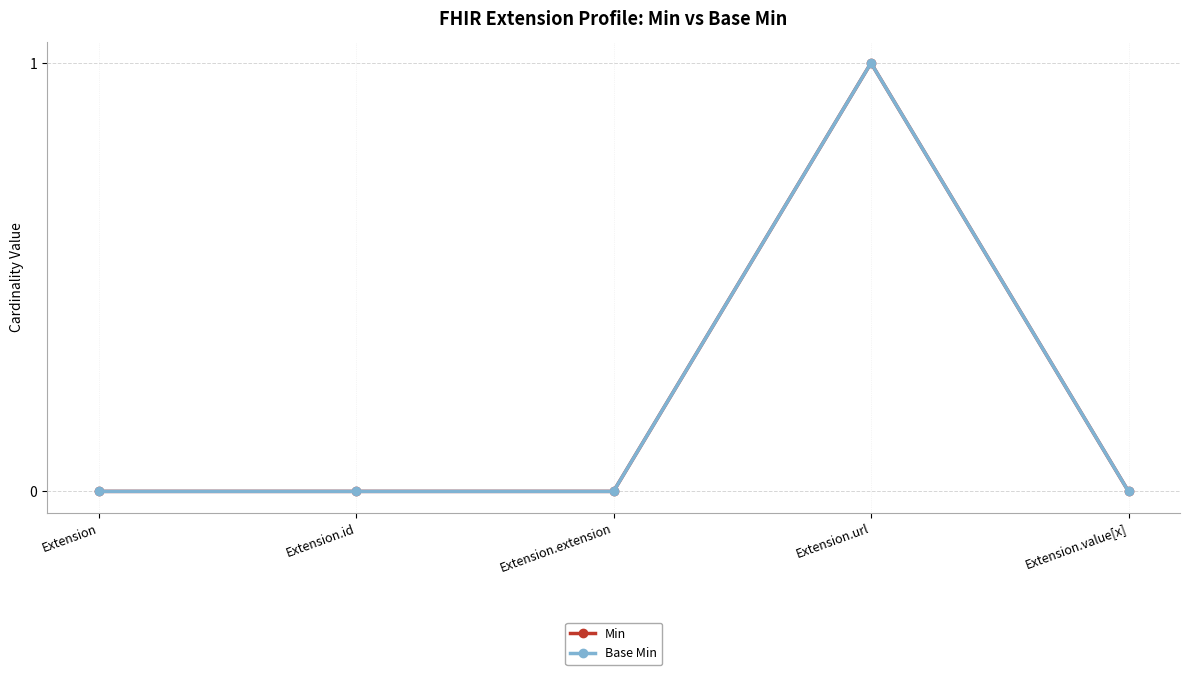

Is this an area chart (filled region under the line)?

No